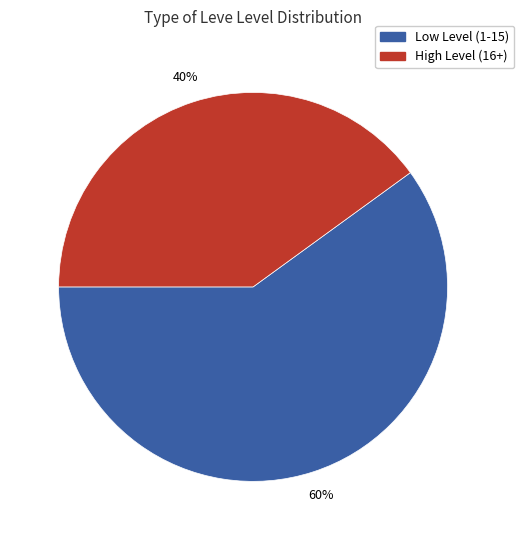

Rank the categories by value from highest to lowest.

Low Level (1-15), High Level (16+)